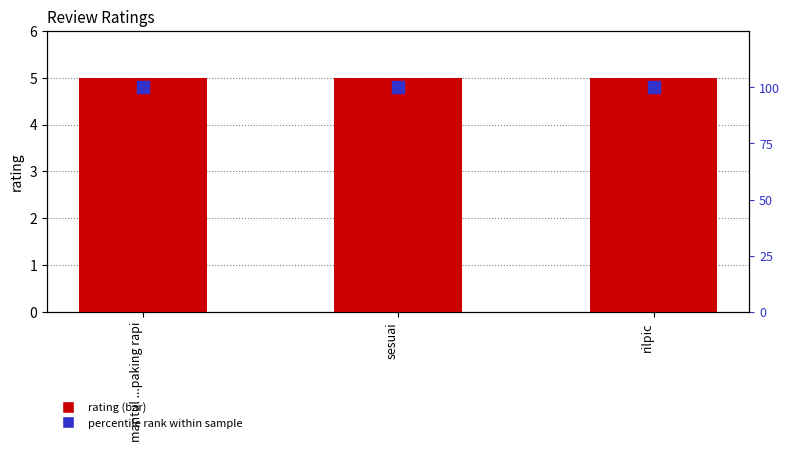

At how many categories does at least one series exceed 40?

3